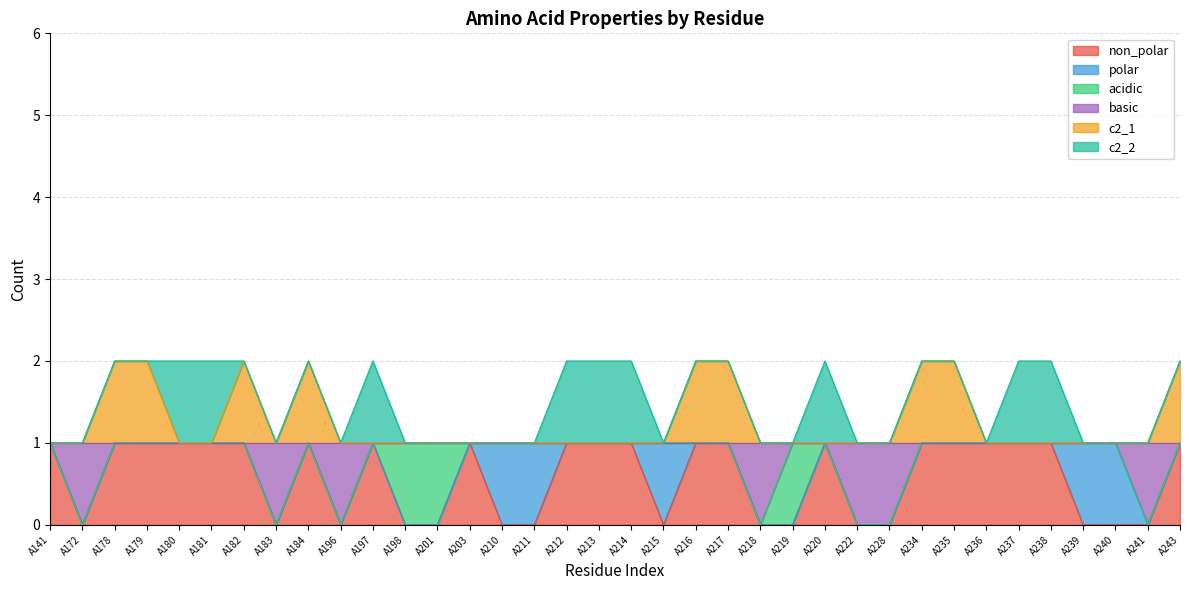

True or false: c2_1 has more than 0 points higher than both neighbors.

True